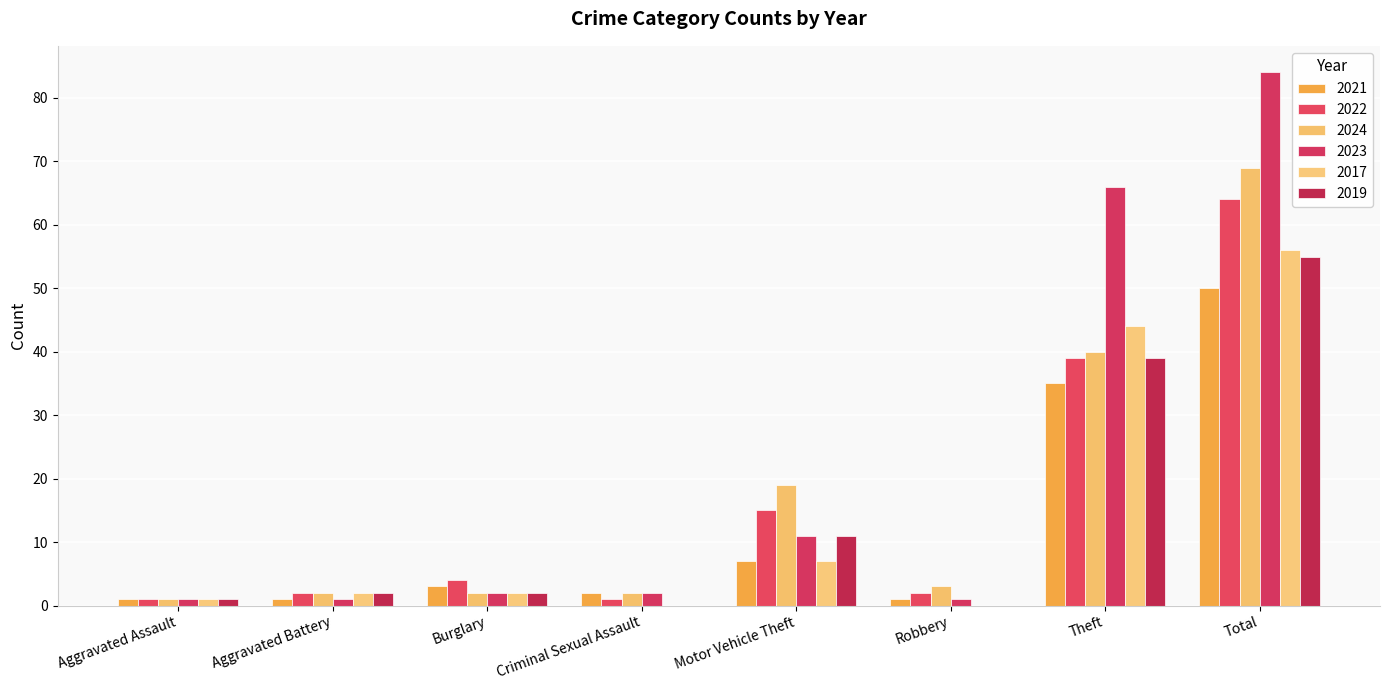

What is the value of the 2021 bar at the 8th from the left?

50